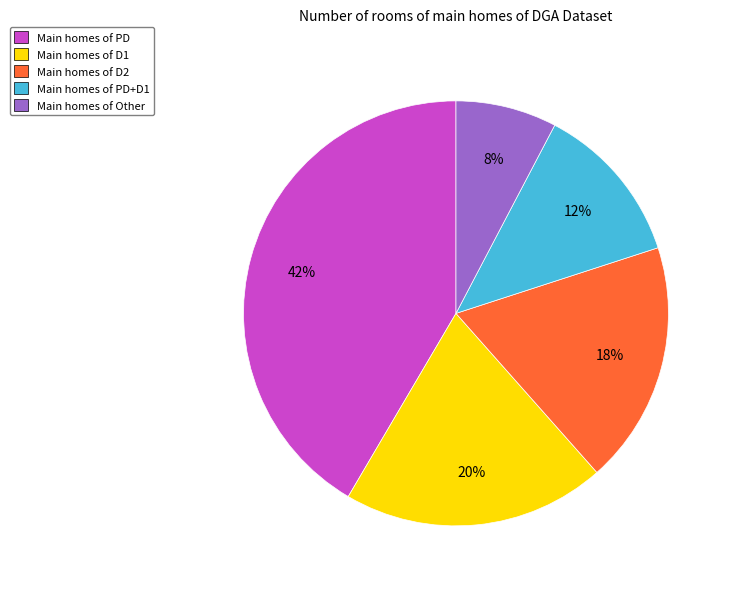

Combined, do Main homes of D1 and Main homes of PD+D1 account for over 50%?

No